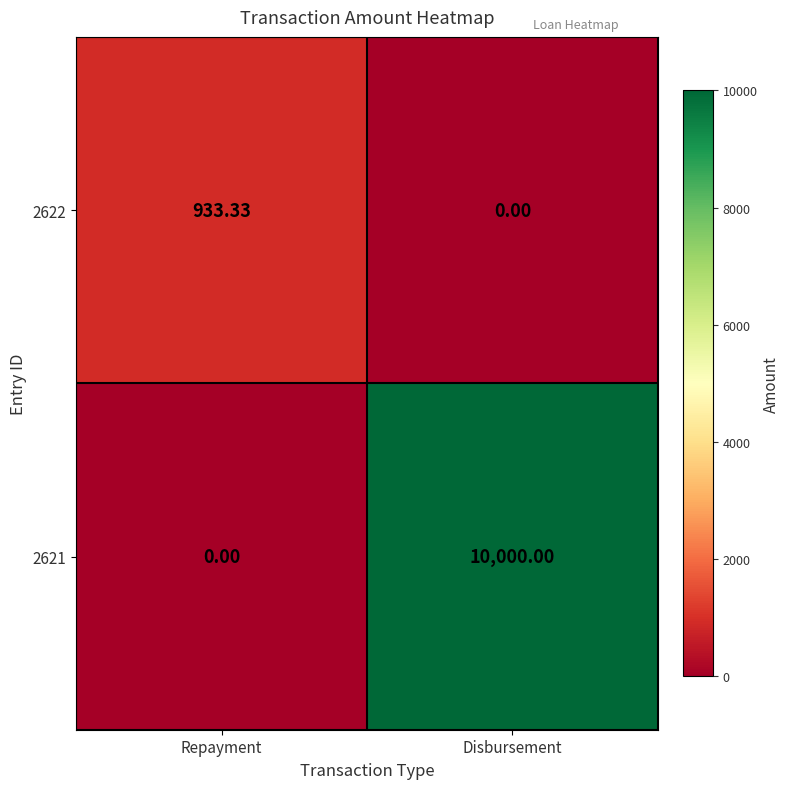

Where does the 2622 series first go above 933?

Repayment